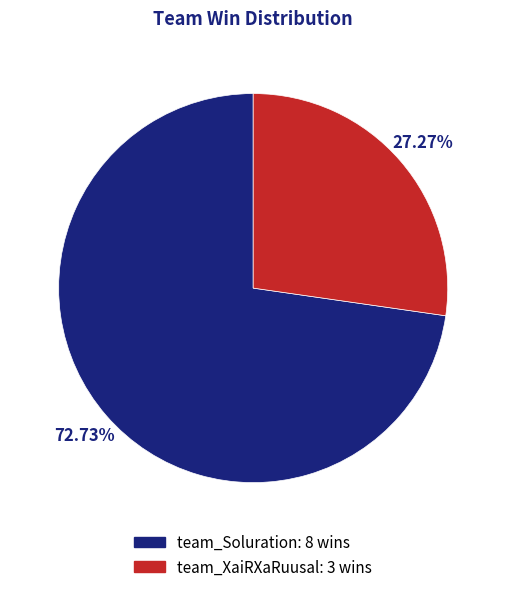

What is the largest slice in the pie chart?

team_Soluration